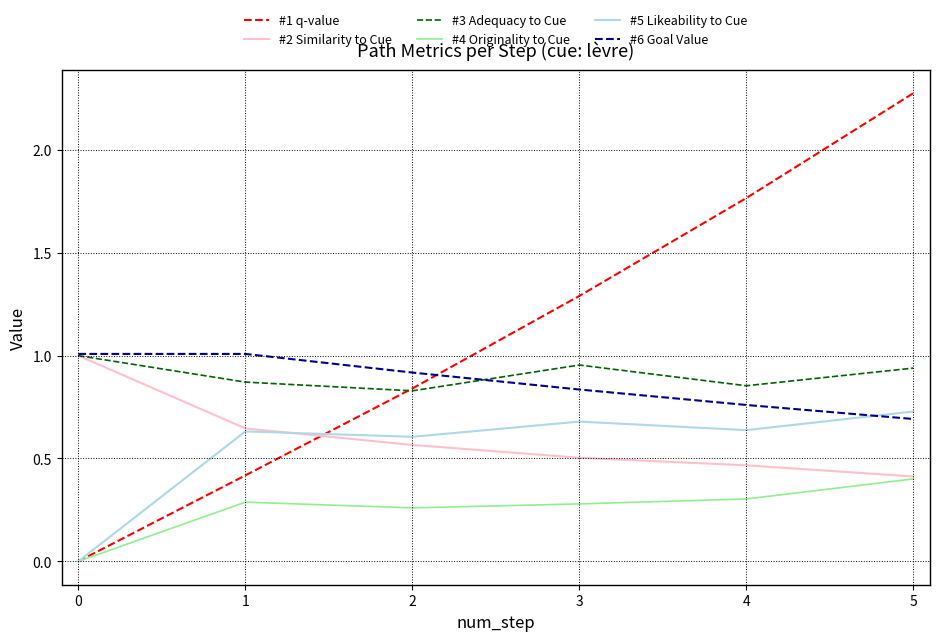

Read the #4 Originality to Cue value at 1.

0.3